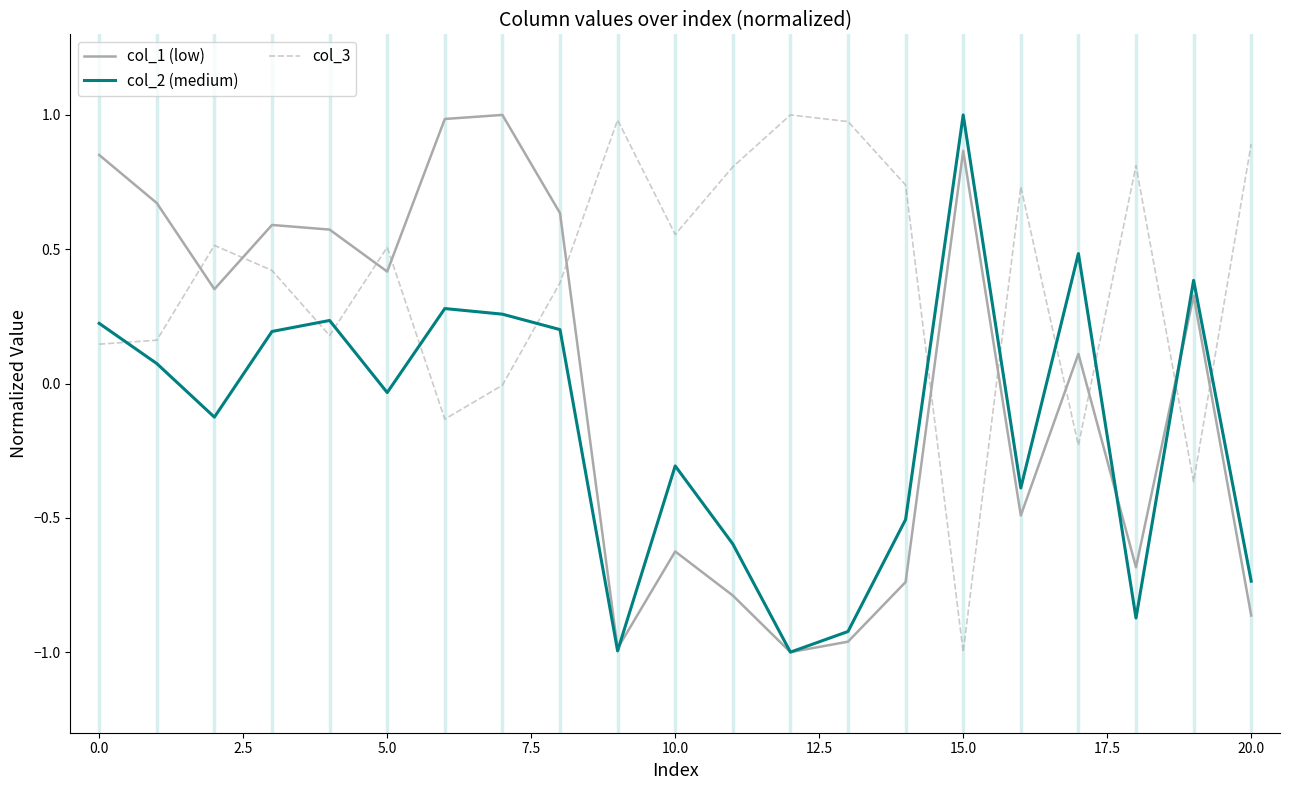

List the series in order of their overall mean, highest first.

col_3, col_1 (low), col_2 (medium)